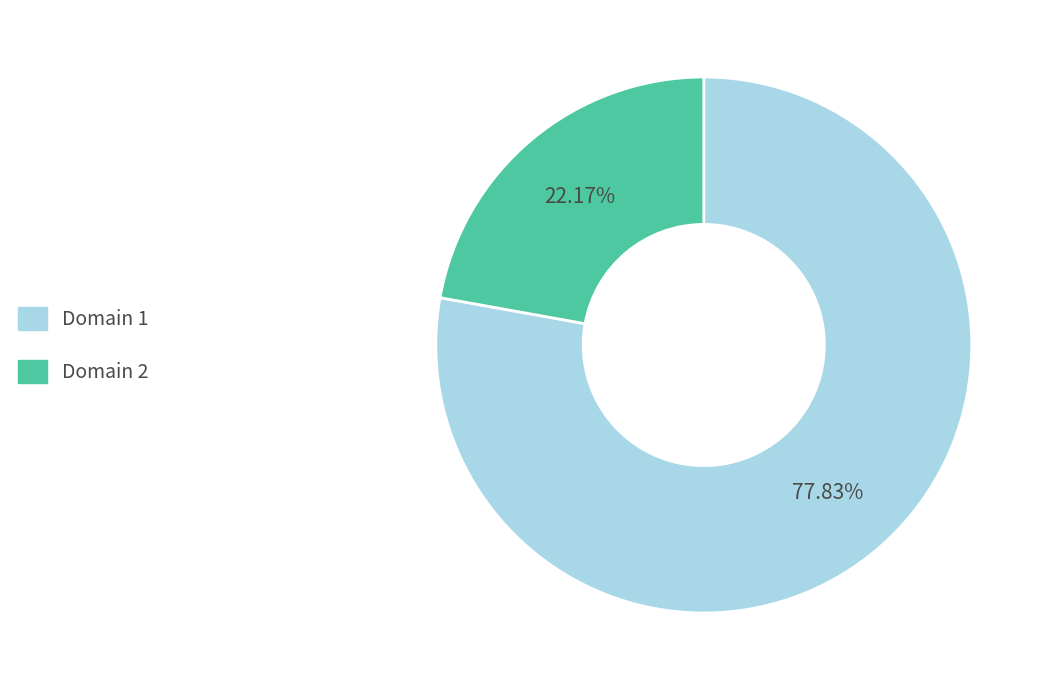

Is there a majority slice in this chart?

Yes